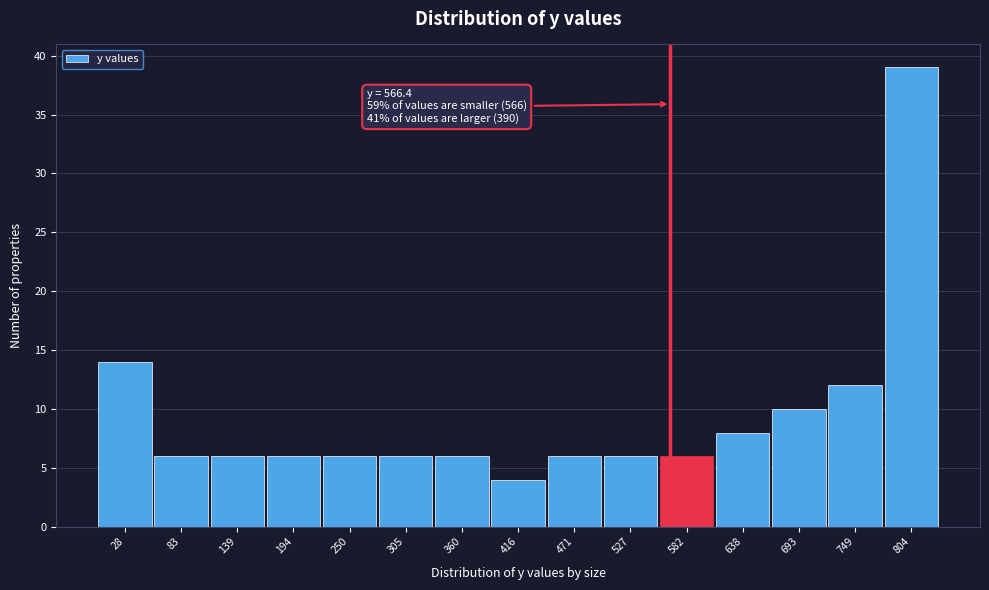

Over which range of the x-axis is the bar tallest?

780 to 830